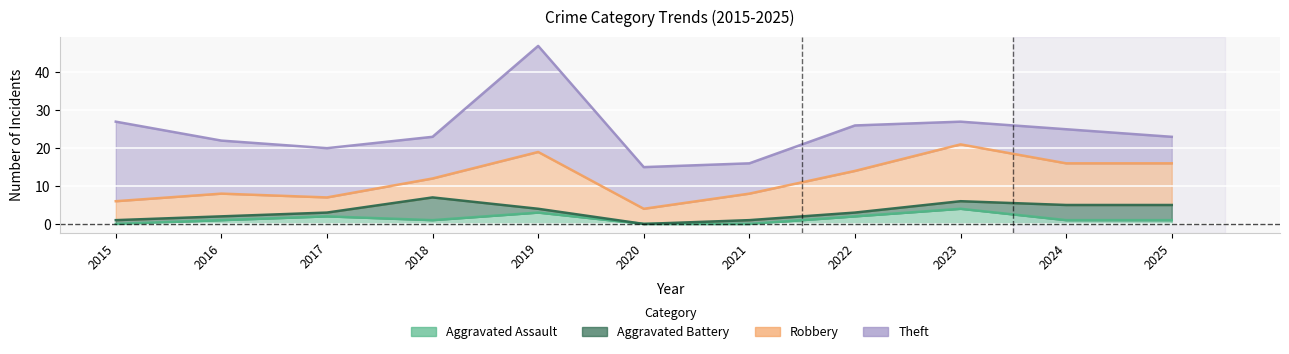

What is the sum of all Aggravated Assault values?

15